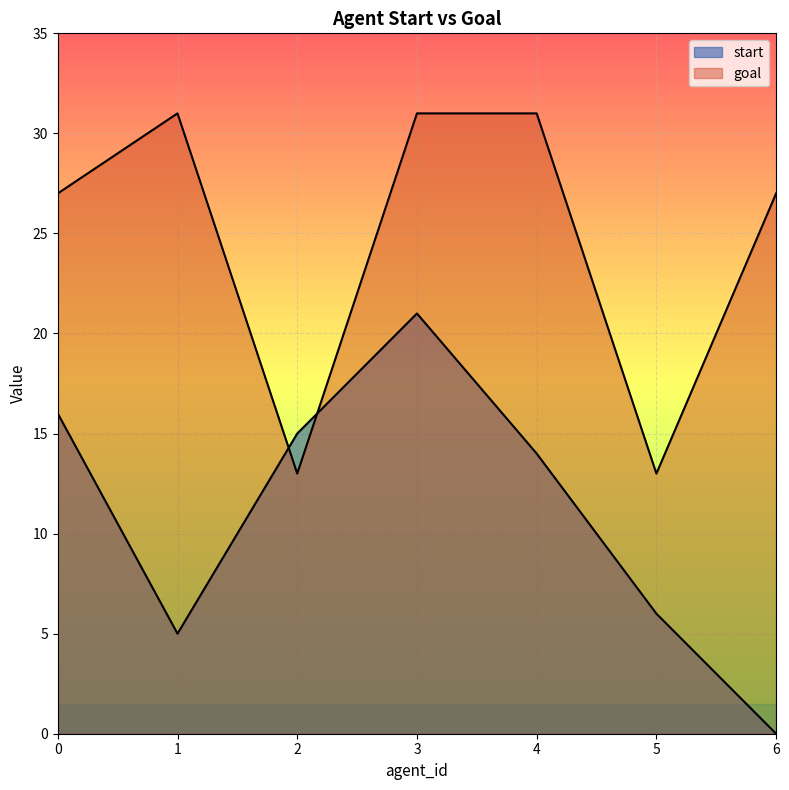

Between 2 and 3, which series saw the biggest shift?

goal